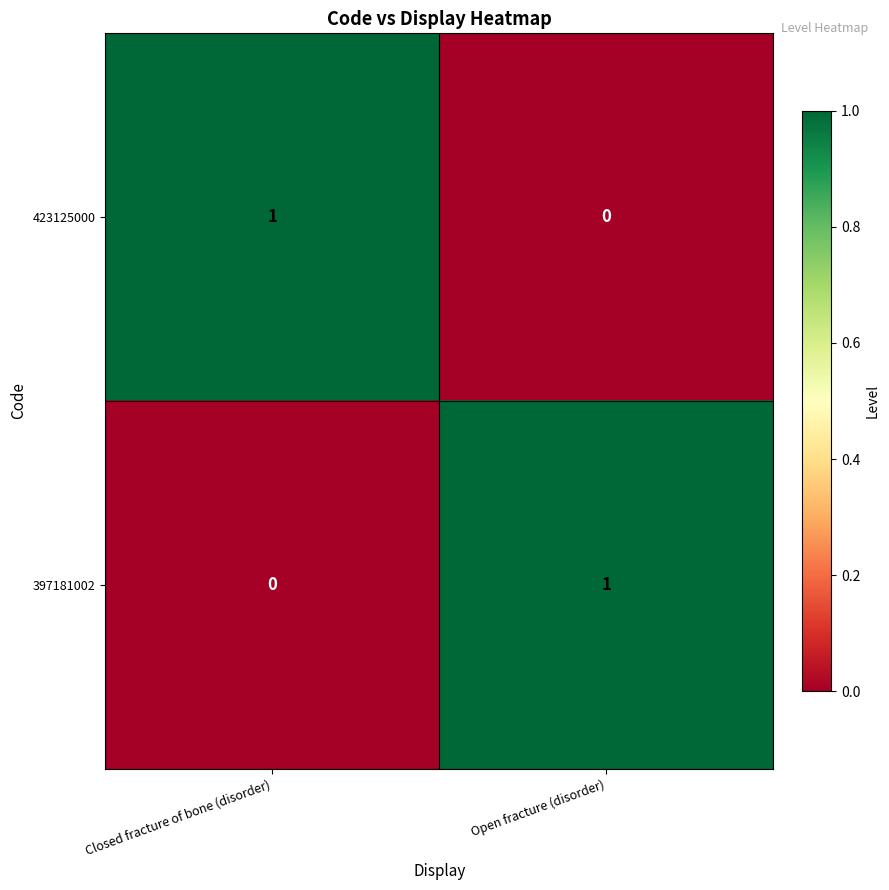

Rank the categories by 397181002 value from lowest to highest.

Closed fracture of bone (disorder), Open fracture (disorder)